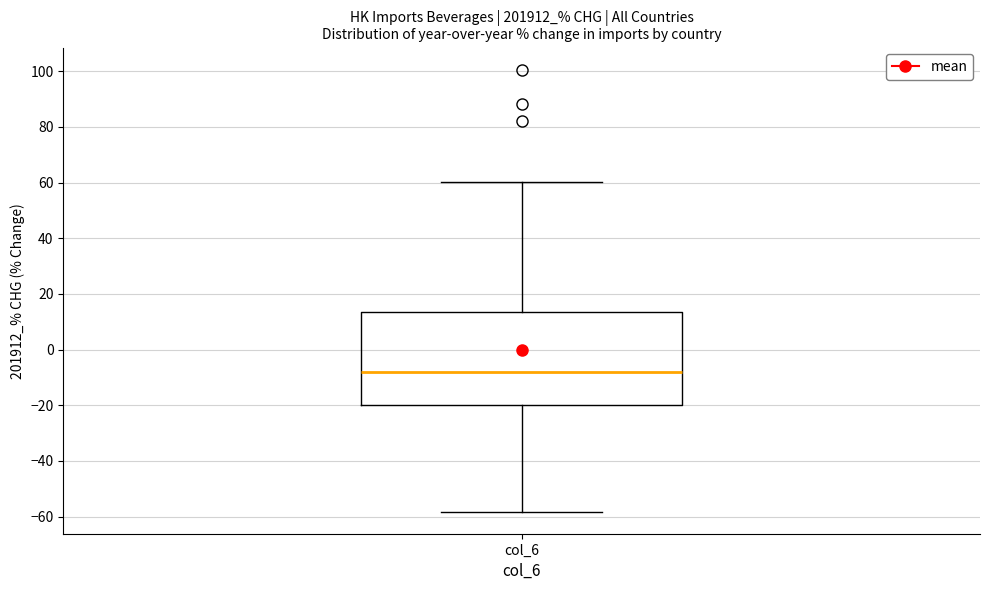

Transcribe this box plot: give where the median line is, the range the box spans, and where the two whiskers end, as read against the y-axis. The values are not printed on the chart, so give them approximately, as read against the axis.

median -8, box -20 to 14, whiskers -58 to 60